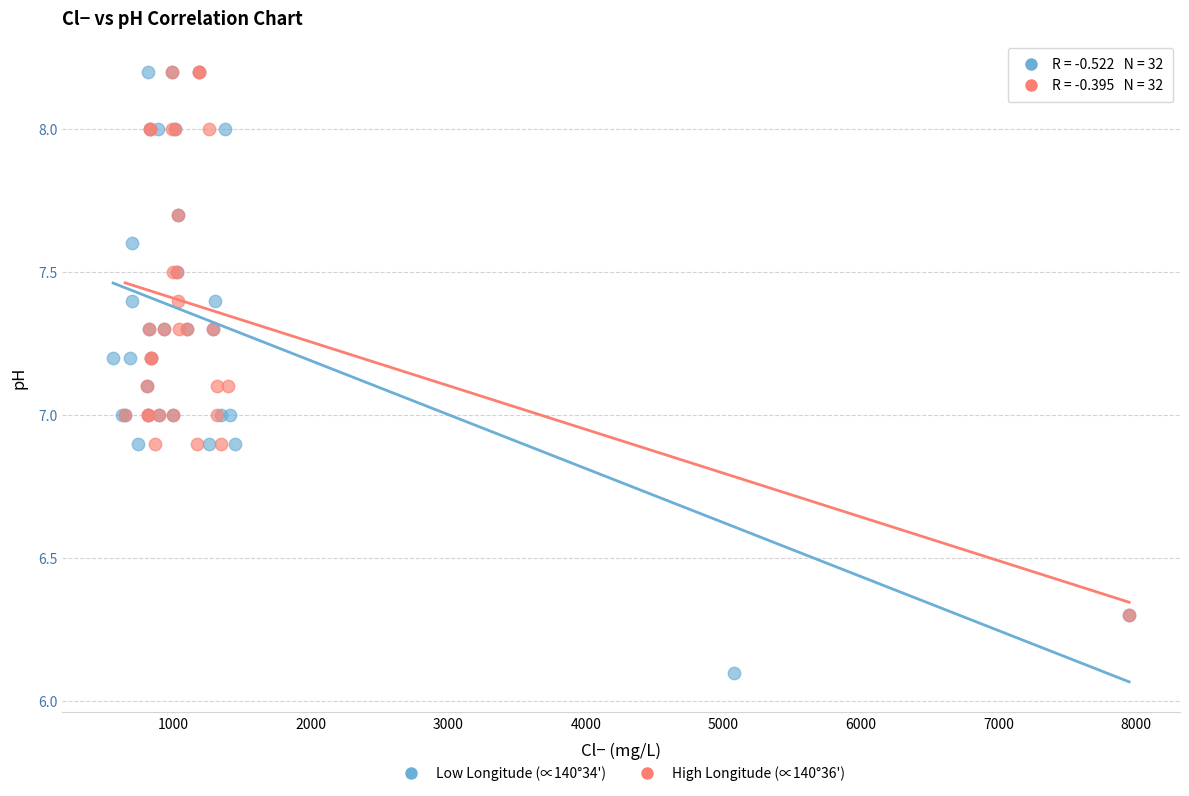

Which series reaches the minimum Y coordinate?

Low Longitude (∝140°34')